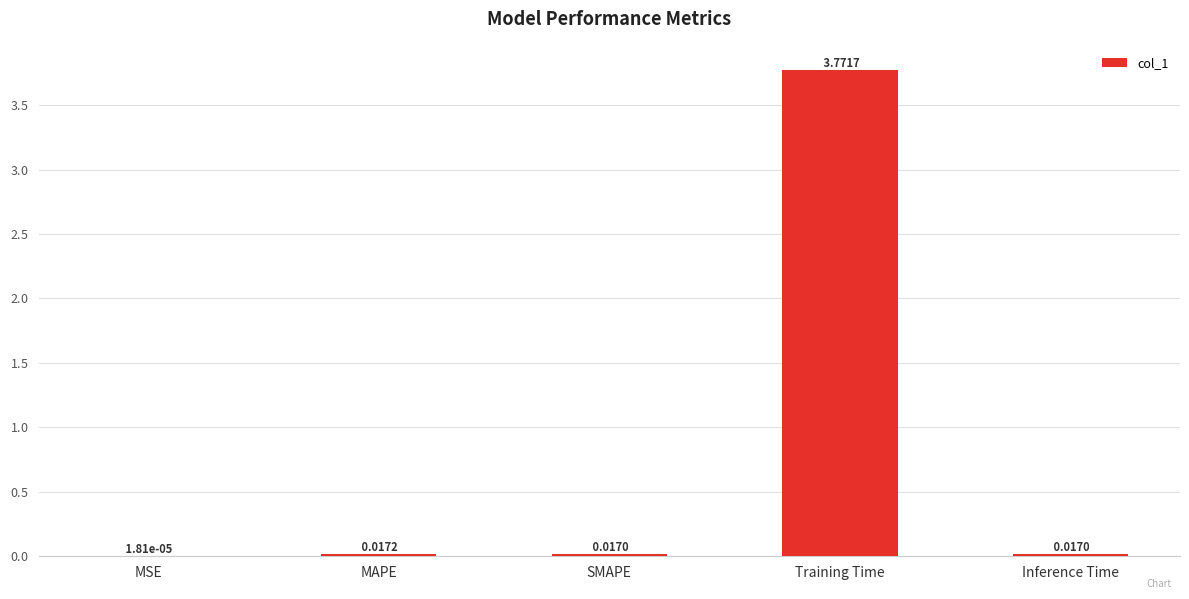

Which label corresponds to the largest value in the chart?

Training Time